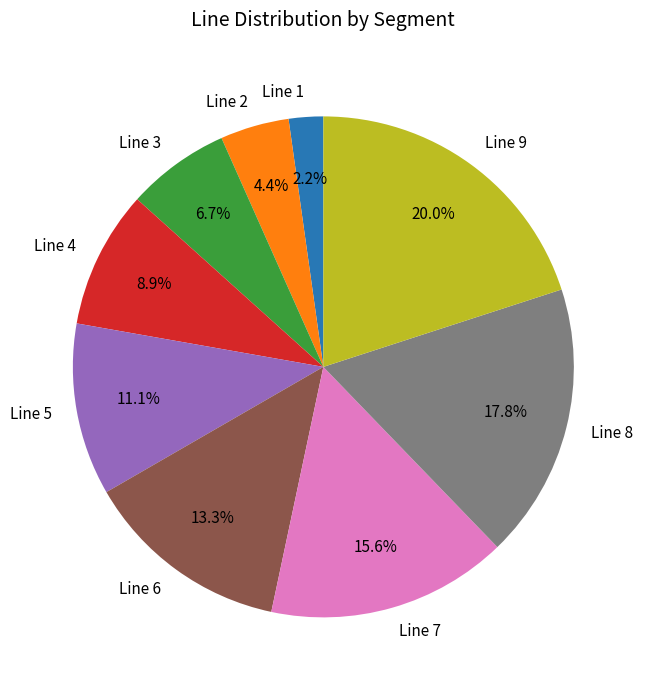

Between Line 9 and Line 5, which is larger?

Line 9